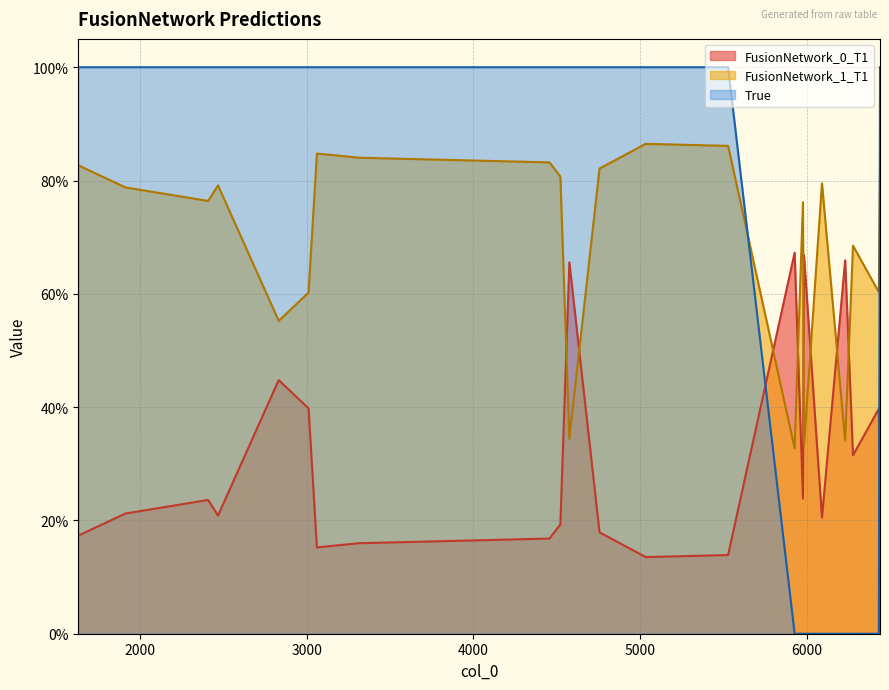

Does the chart display data point markers on the line(s)?

No